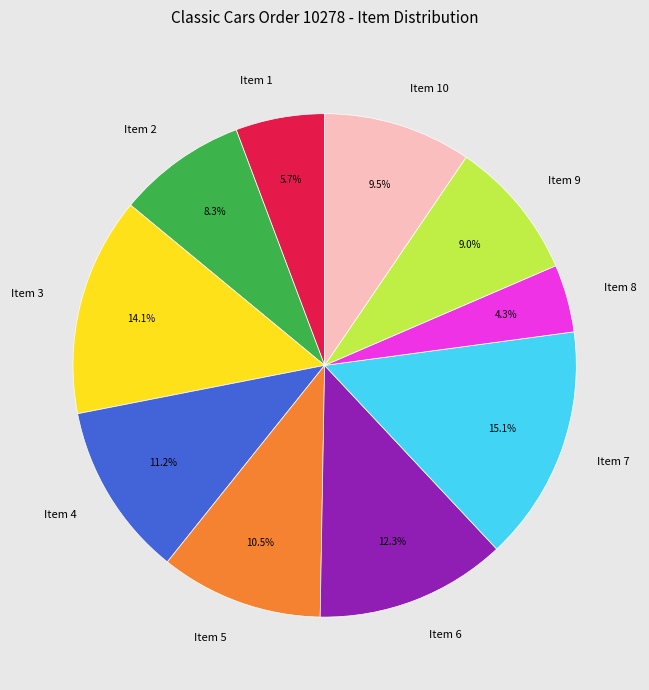

Approximately how many times larger is the value at Item 4 compared to Item 10?

1.2